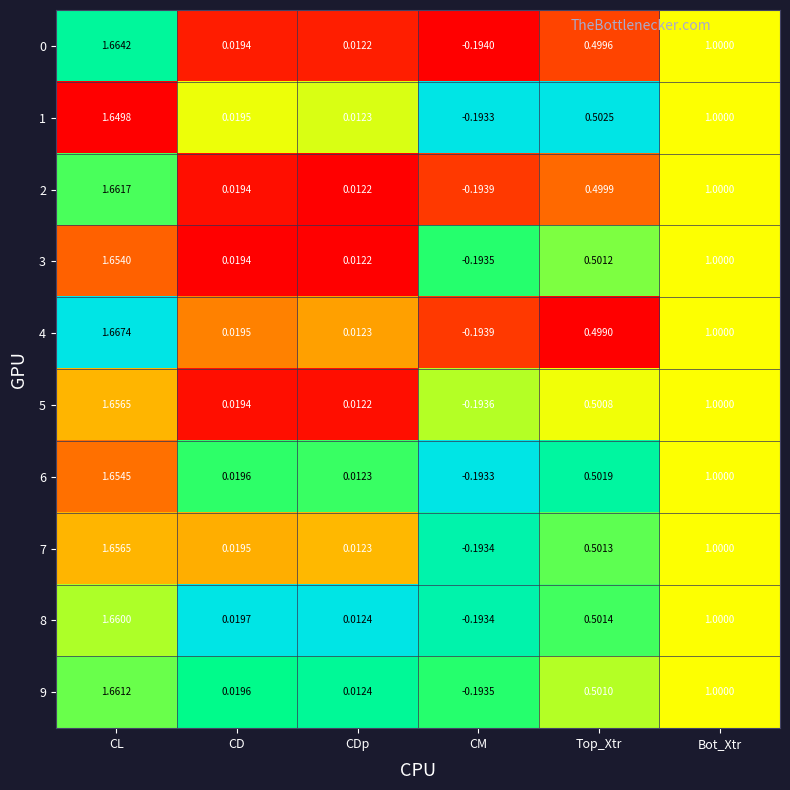

Rank the categories by 4 value from highest to lowest.

CL, Bot_Xtr, Top_Xtr, CD, CDp, CM